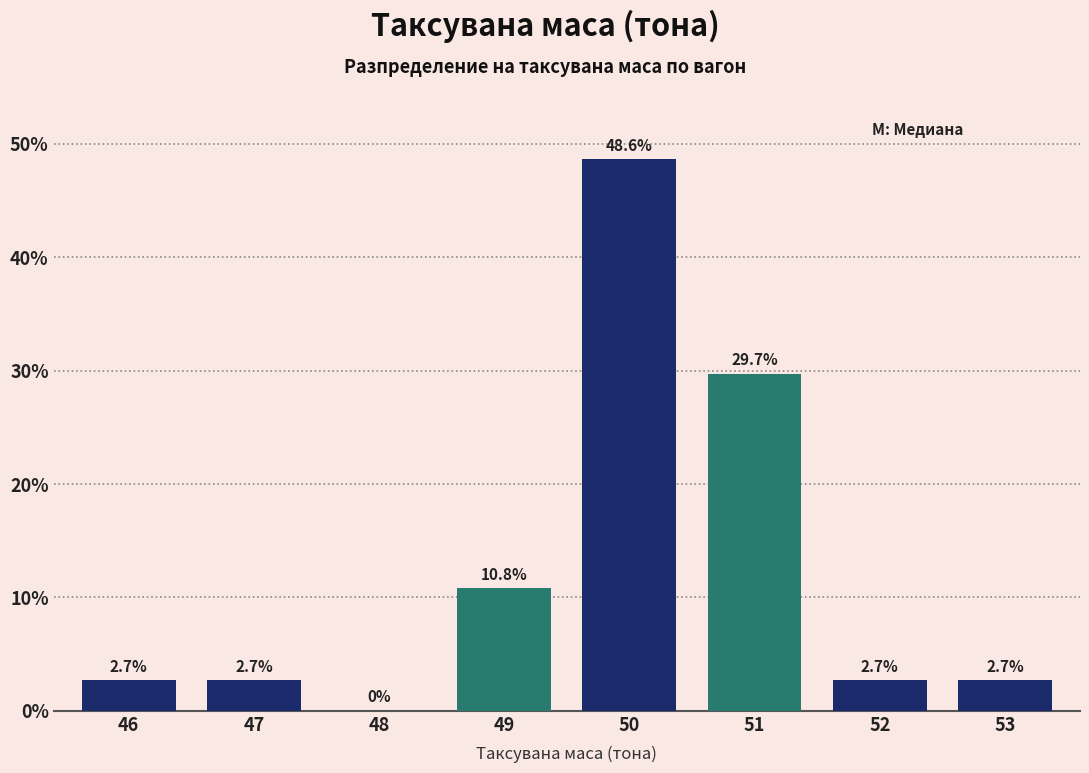

Reading left to right, extract all data points from this chart.

46=2.7	47=2.7	48=0.0	49=10.8	50=48.6	51=29.7	52=2.7	53=2.7